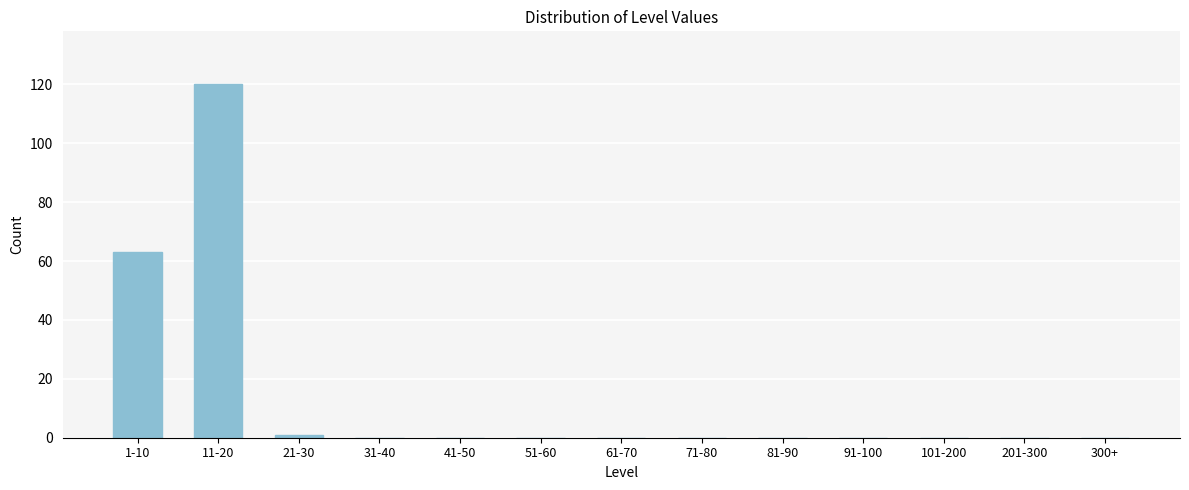

Reading left to right, extract all data points from this chart.

1-10=63	11-20=120	21-30=1	31-40=0	41-50=0	51-60=0	61-70=0	71-80=0	81-90=0	91-100=0	101-200=0	201-300=0	300+=0